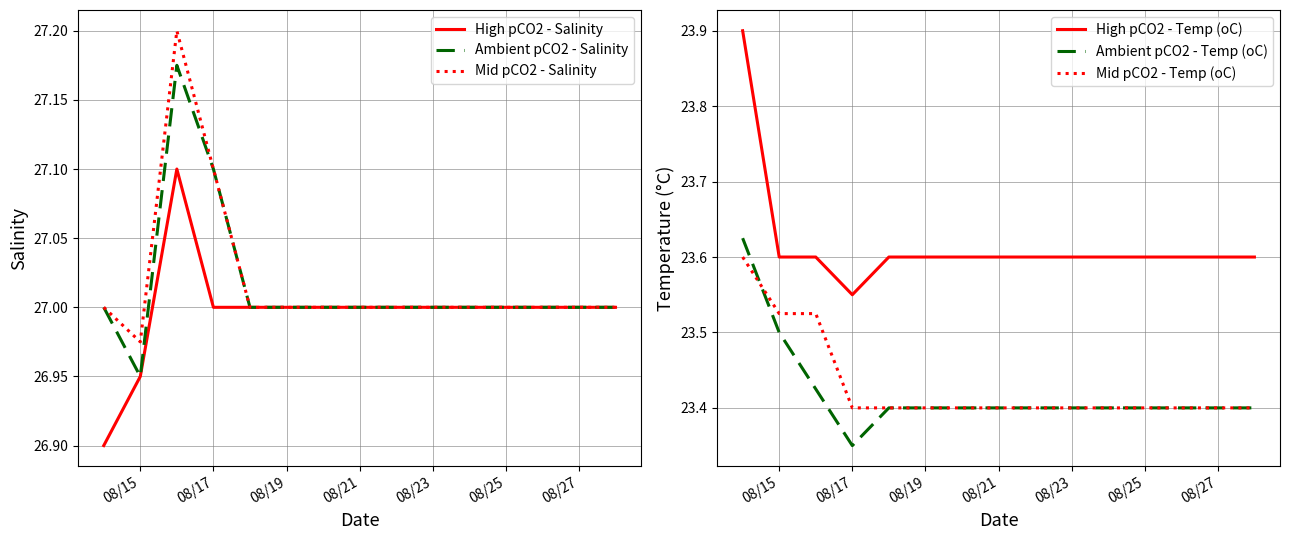

How many data points in High pCO2 - Salinity are above 27?

1